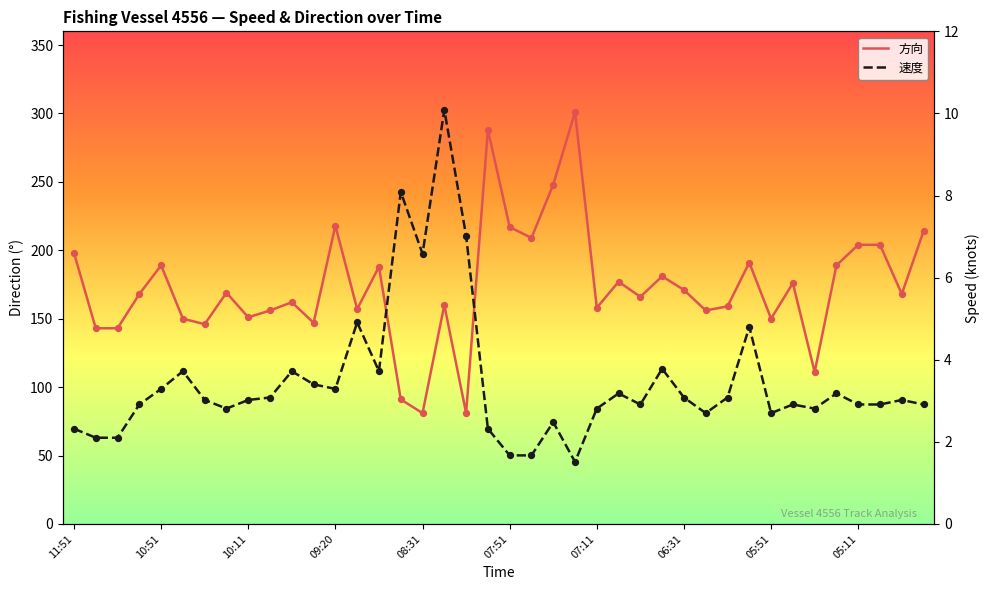

At which category is the sum across all series the highest?

23